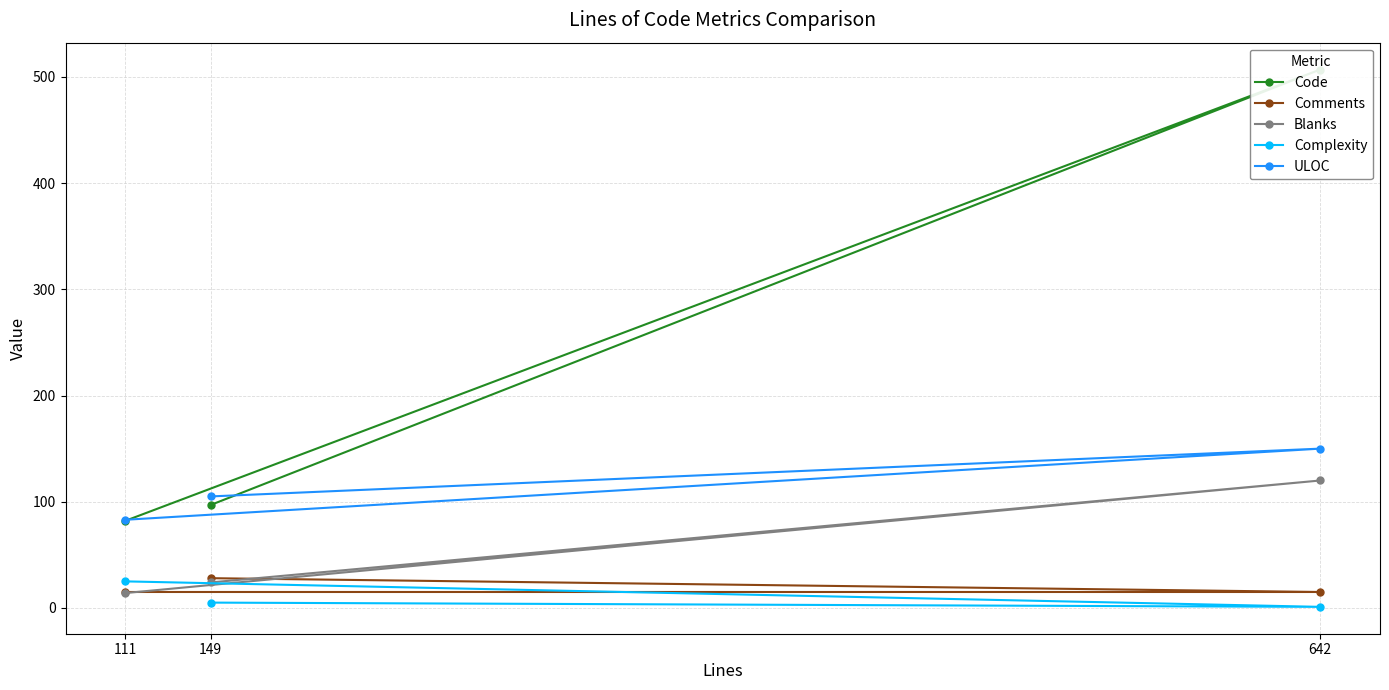

Reading right to left, list all the values displayed in this chart.

Code: 149=97	642=507	111=82
Comments: 149=28	642=15	111=15
Blanks: 149=24	642=120	111=14
Complexity: 149=5	642=1	111=25
ULOC: 149=105	642=150	111=83